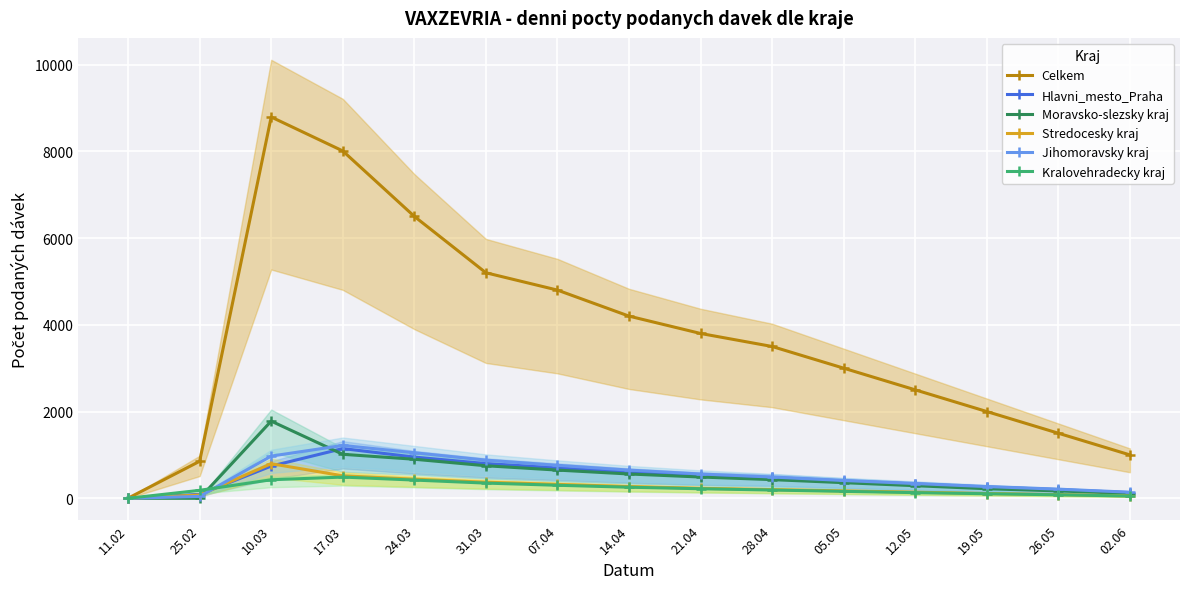

What position from the left is 14.04?

8